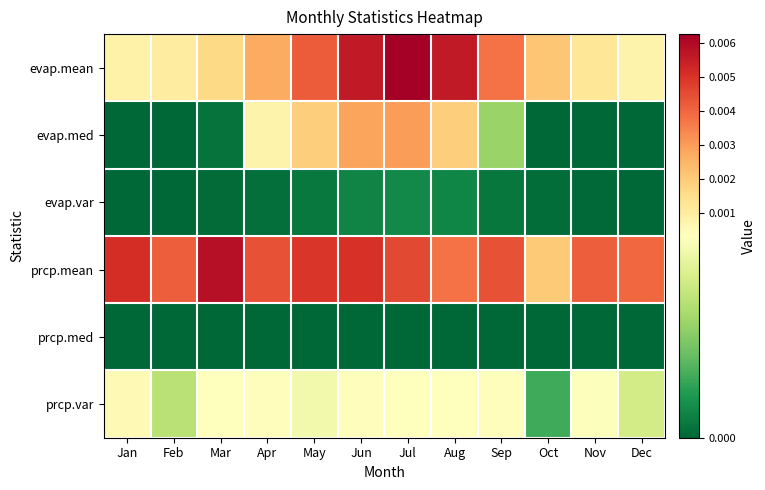

Which series has the largest total across all categories?

prcp.mean